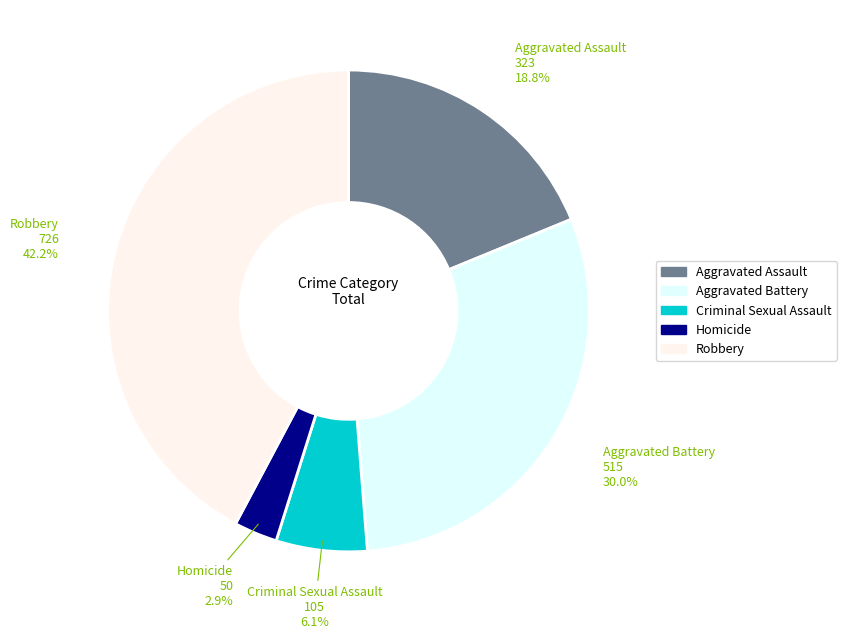

Is it true that Homicide is 3% of the pie?

True